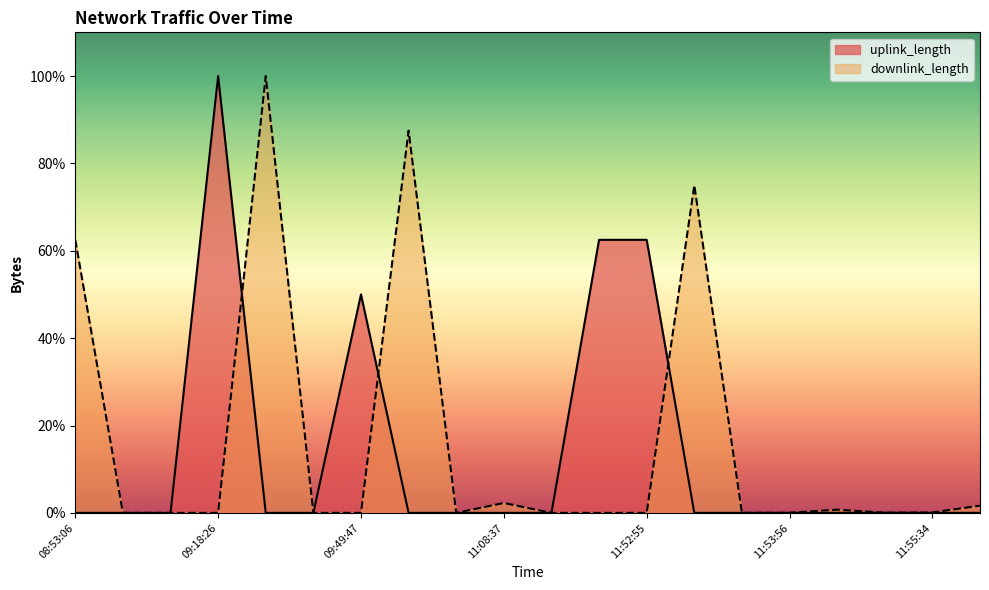

How many data points does each series have?

20